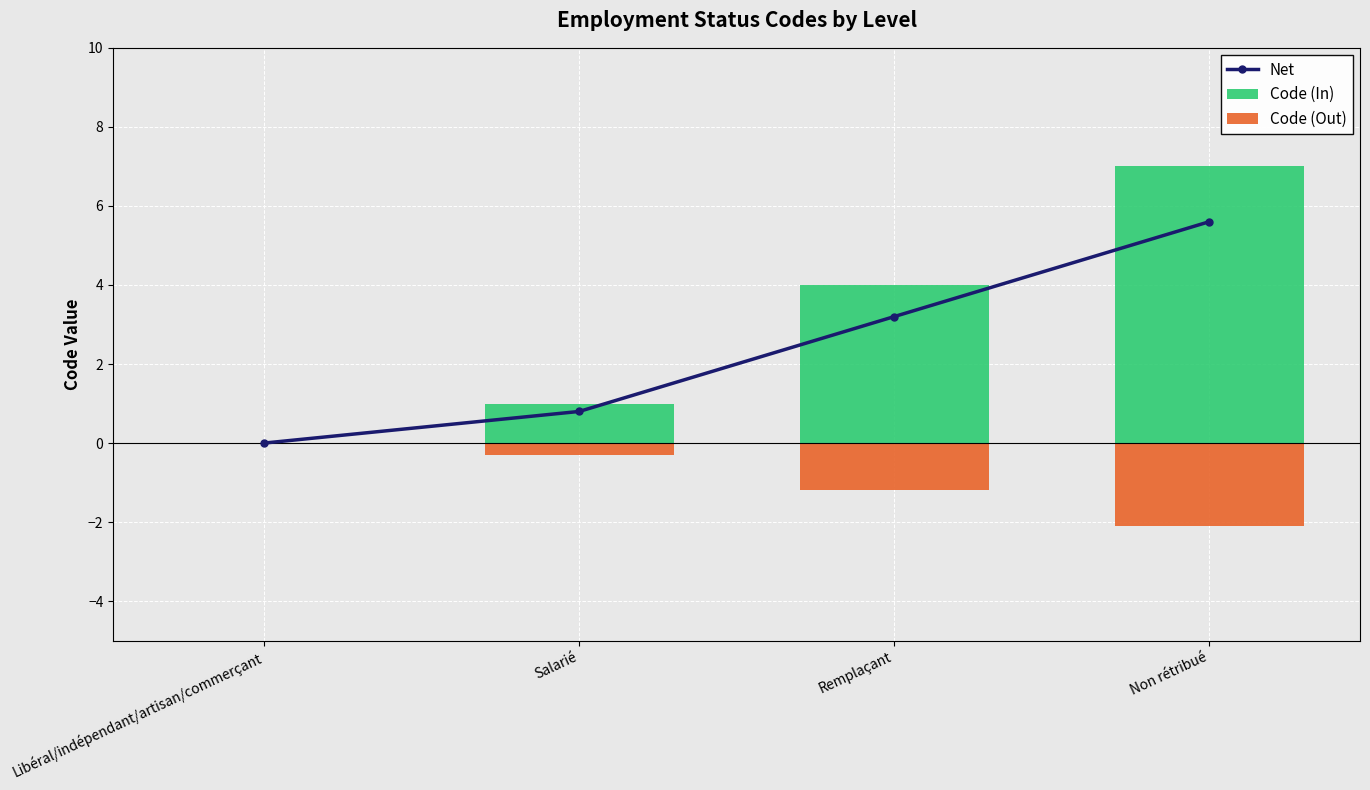

Which category has the highest value across all series?

Non rétribué